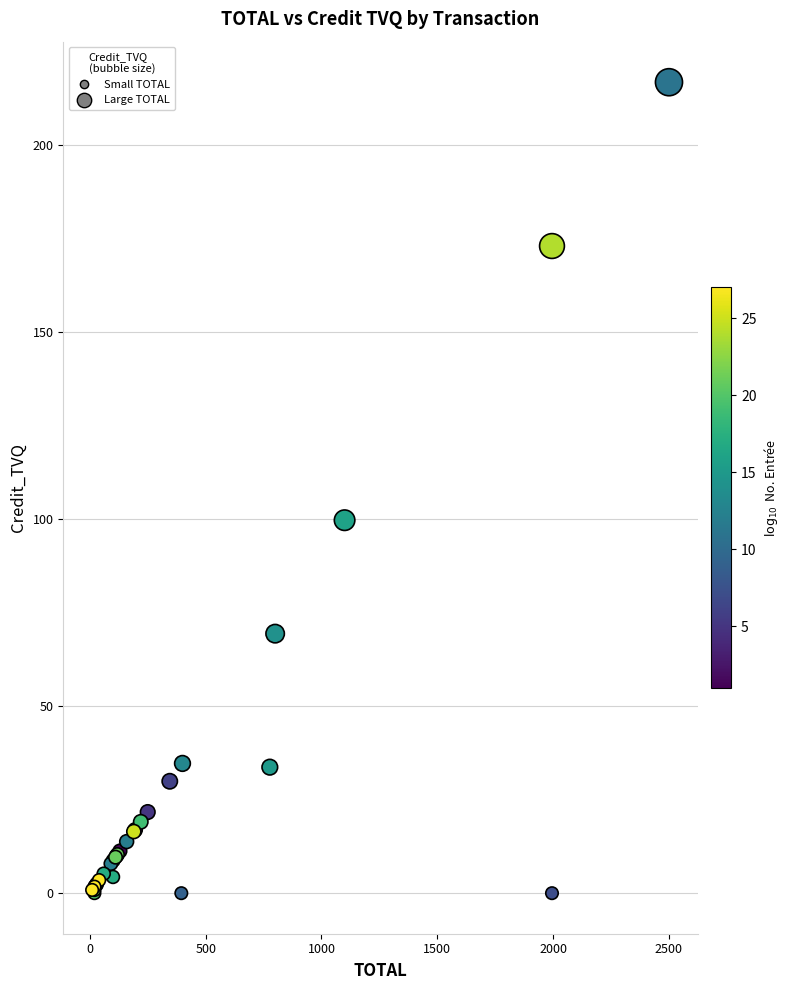

What Y value in the scatter plot is closest to 108?

99.8